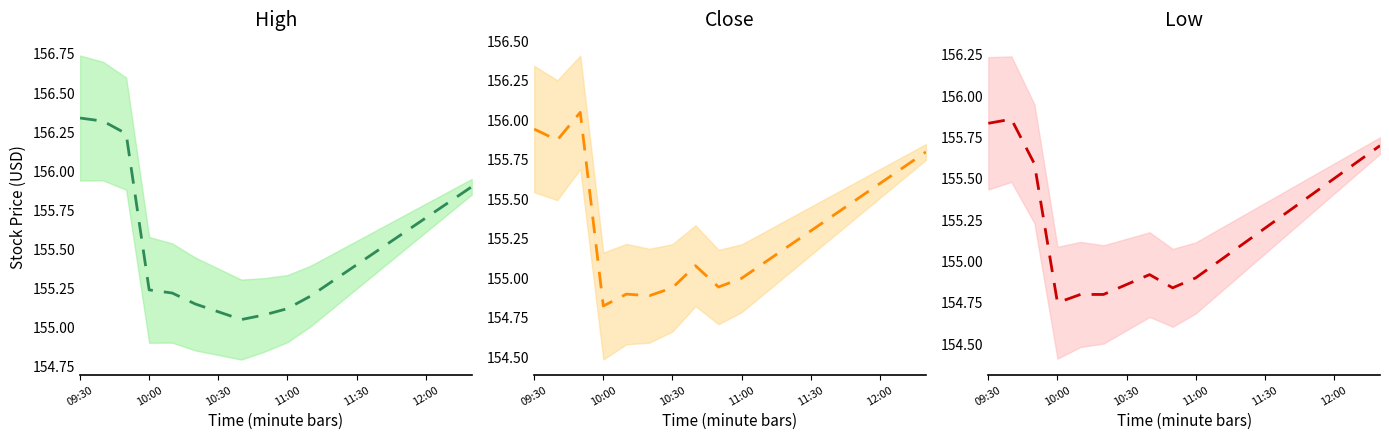

Is this an area chart (filled region under the line)?

No